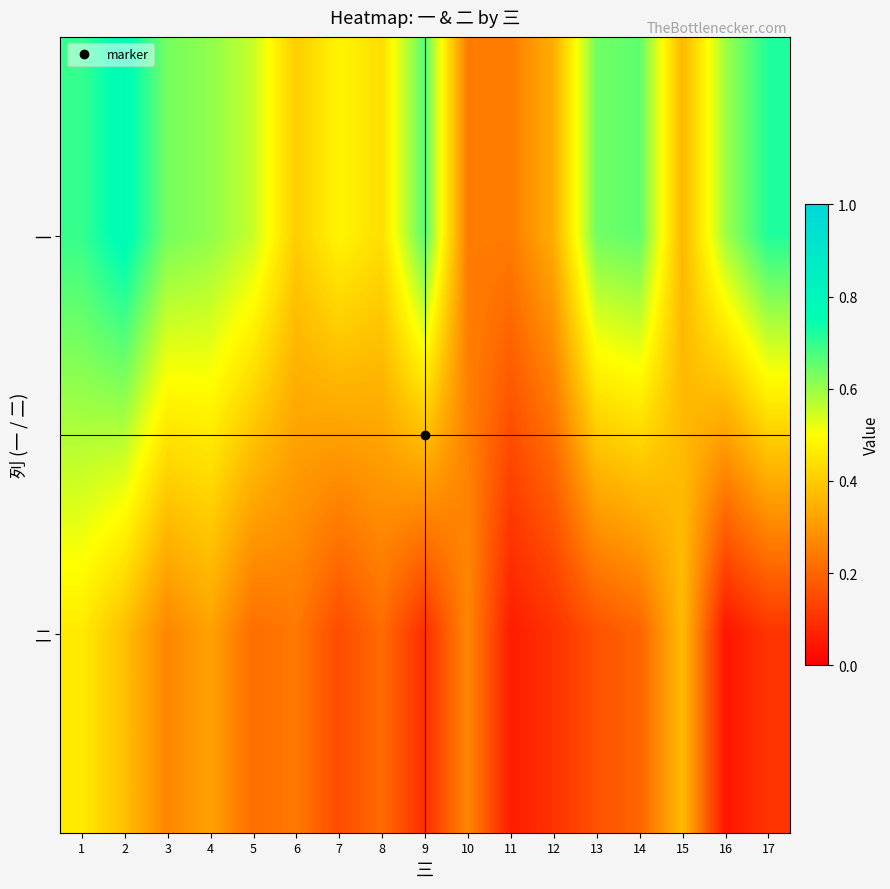

At which category is the sum across all series the highest?

1